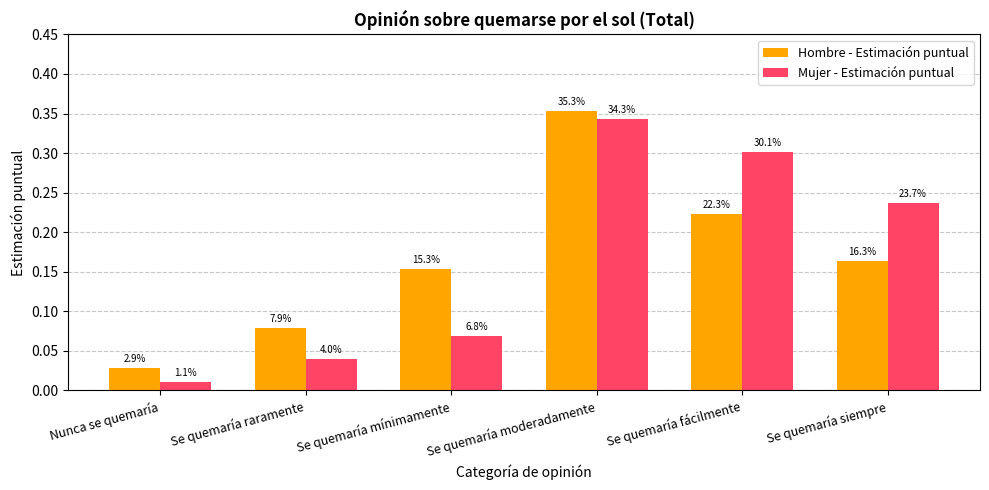

The Mujer - Estimación puntual series shows 0.1 at Se quemaría moderadamente. True or false?

False